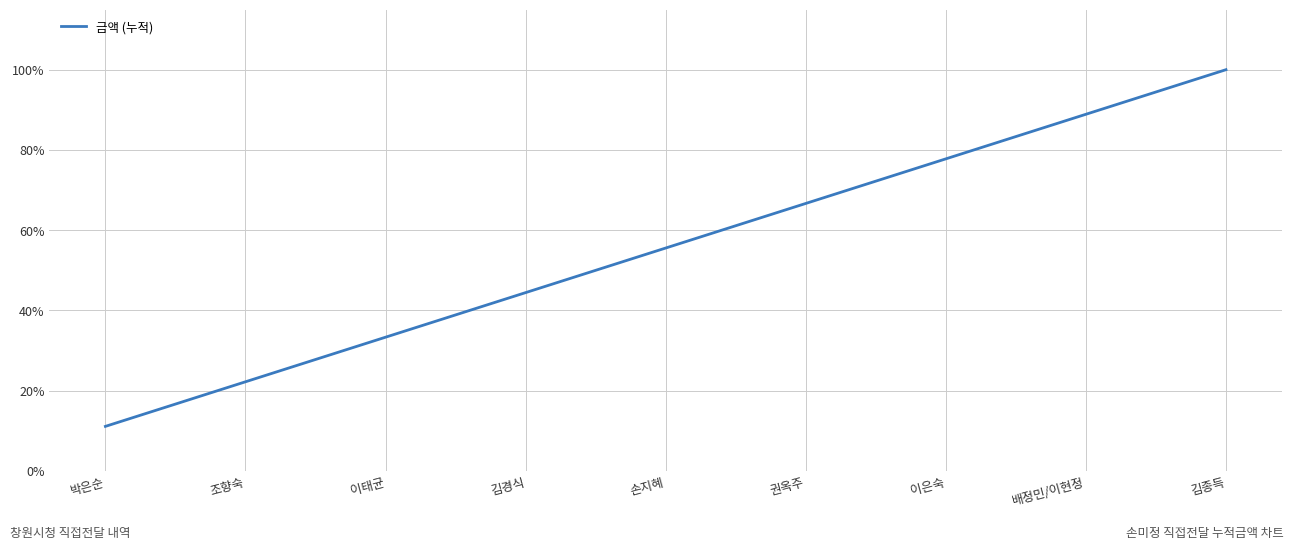

True or false: the data shows 0.2 at 조향숙.

True